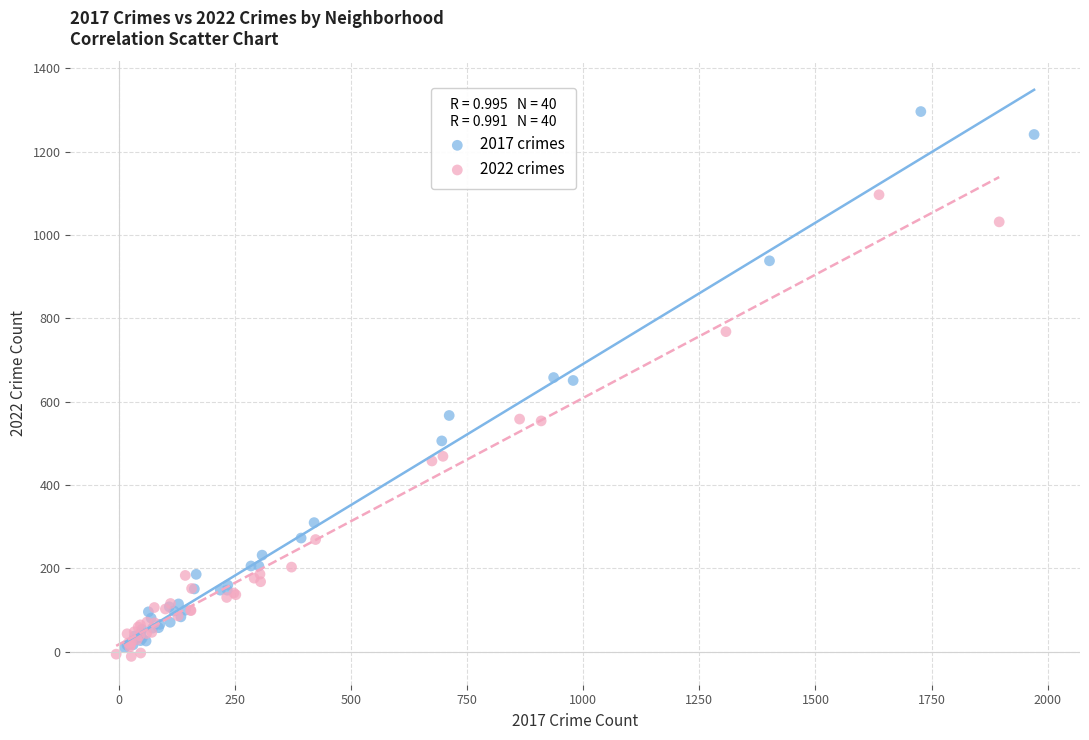

Which series reaches the maximum Y coordinate?

2017 crimes